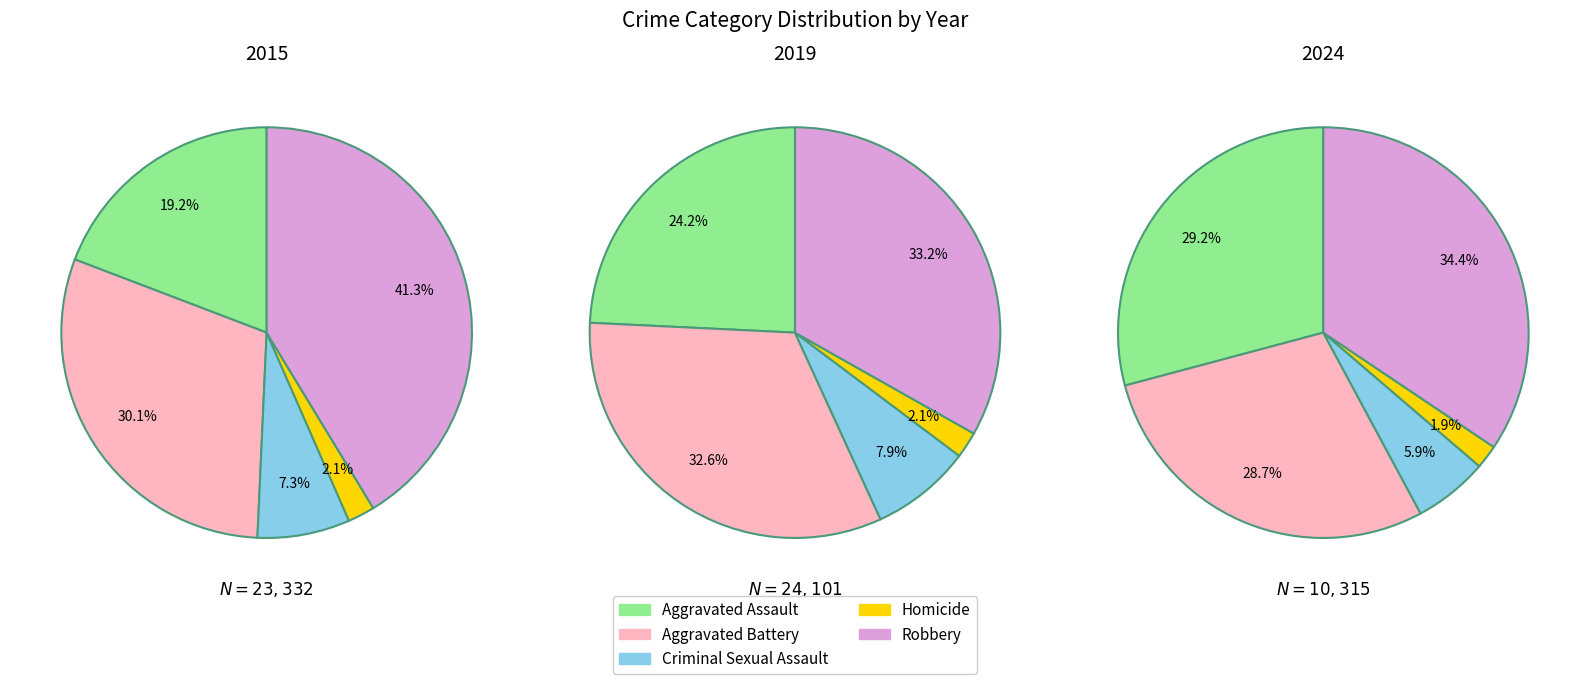

Does Aggravated Assault account for over 50% of the chart?

No